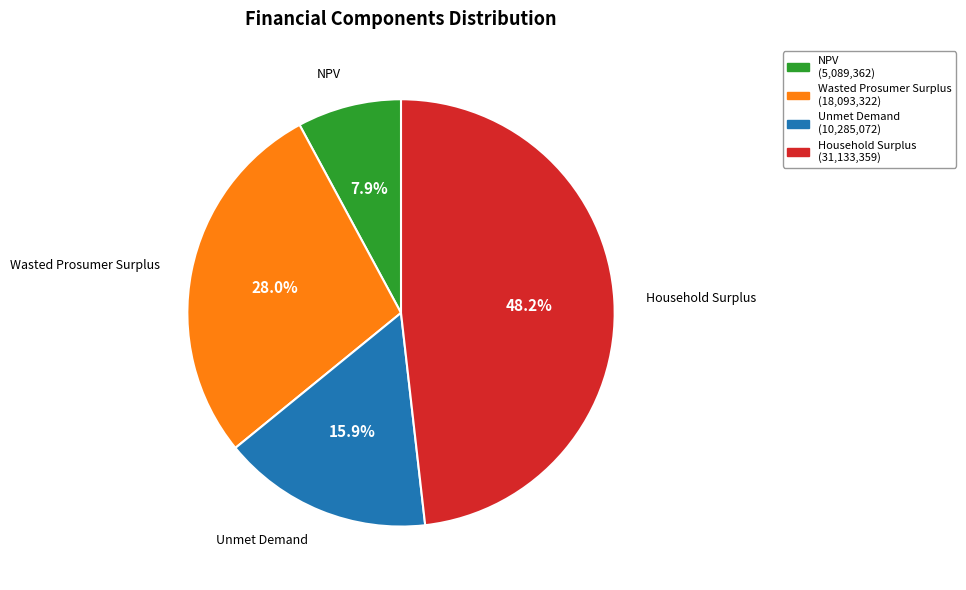

Between Household Surplus and Wasted Prosumer Surplus, which is larger?

Household Surplus